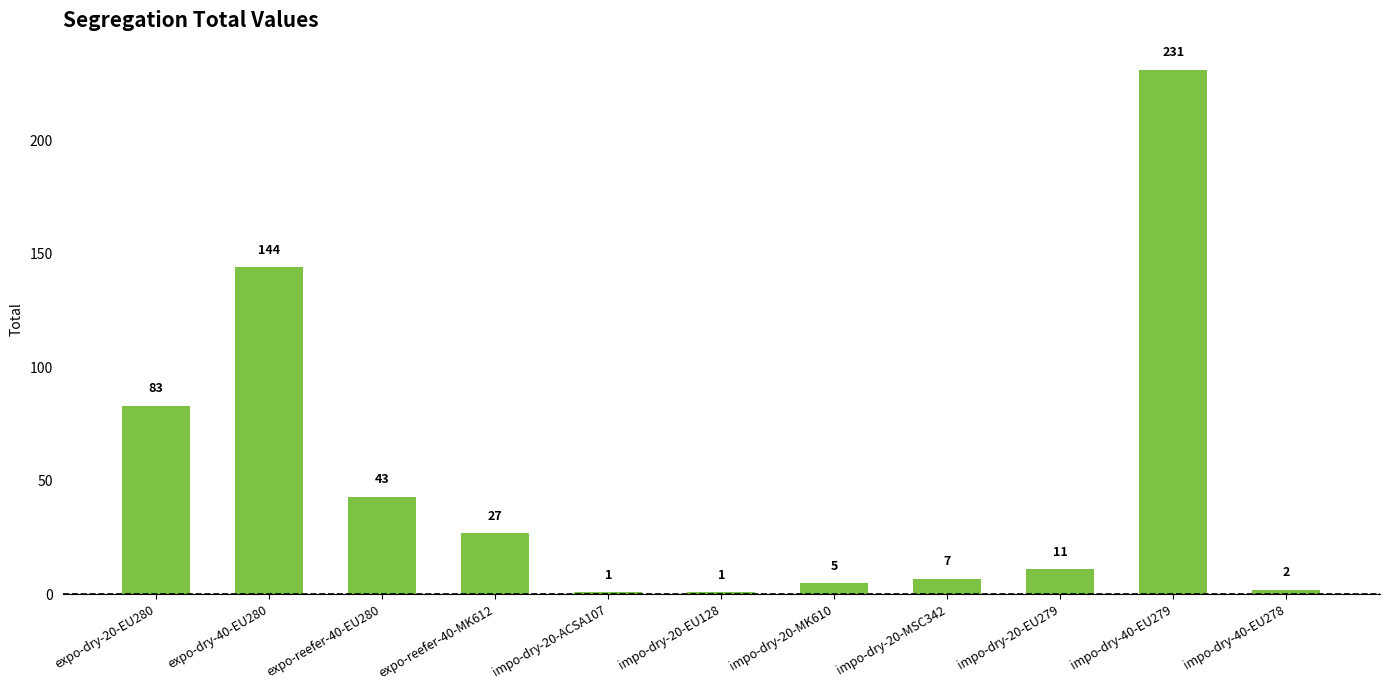

Reading left to right, list all the values displayed in this chart.

expo-dry-20-EU280=83	expo-dry-40-EU280=144	expo-reefer-40-EU280=43	expo-reefer-40-MK612=27	impo-dry-20-ACSA107=1	impo-dry-20-EU128=1	impo-dry-20-MK610=5	impo-dry-20-MSC342=7	impo-dry-20-EU279=11	impo-dry-40-EU279=231	impo-dry-40-EU278=2